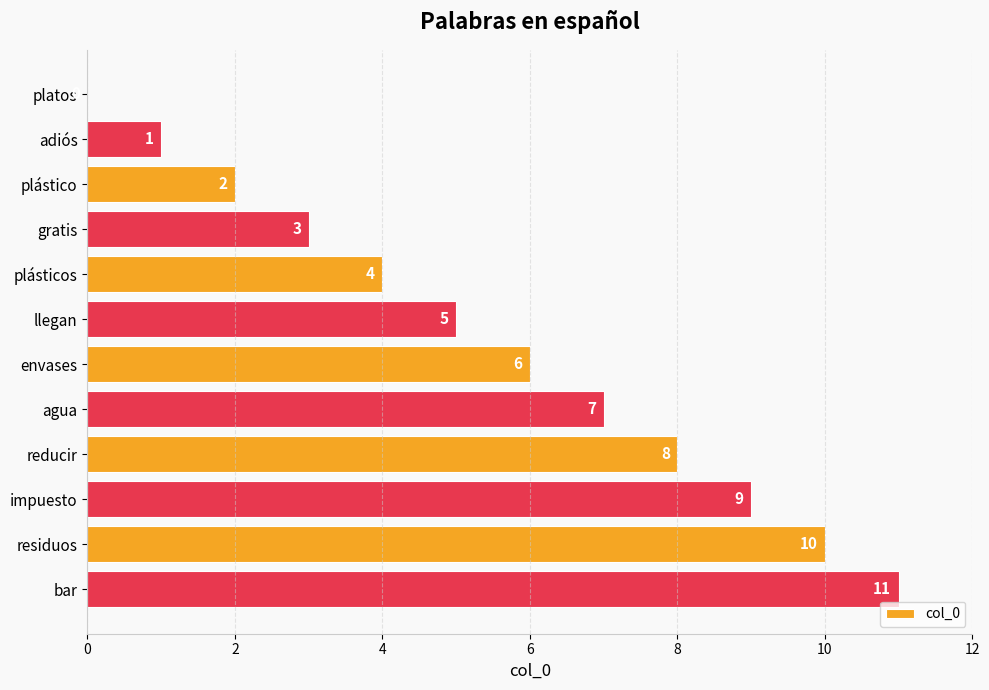

Approximately how many times larger is the value at envases compared to agua?

0.9